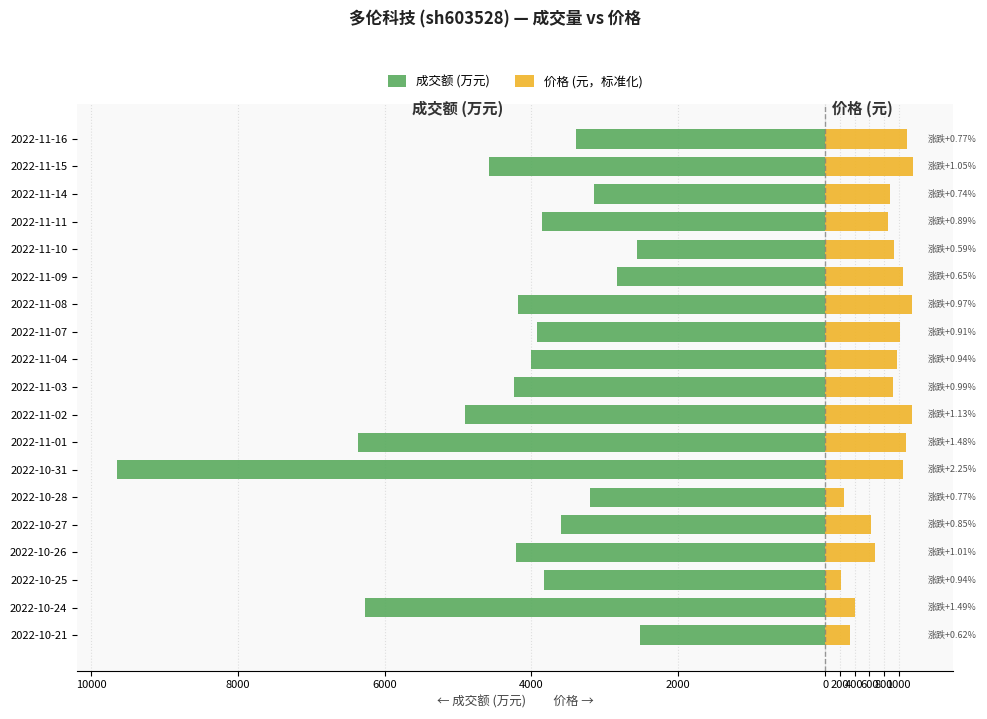

What is the value of the 价格 (元，标准化) bar at the 6th from the left?

260.0